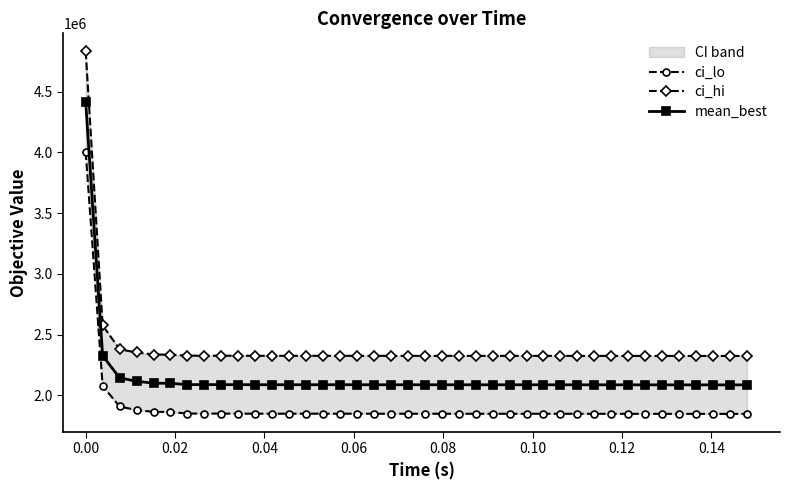

What is the maximum value for mean_best?

4415659.9